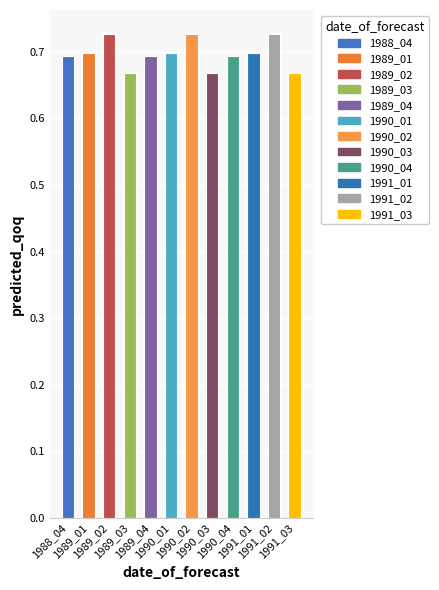

What is the sum of the values at 1989_01 and 1991_03?

1.4